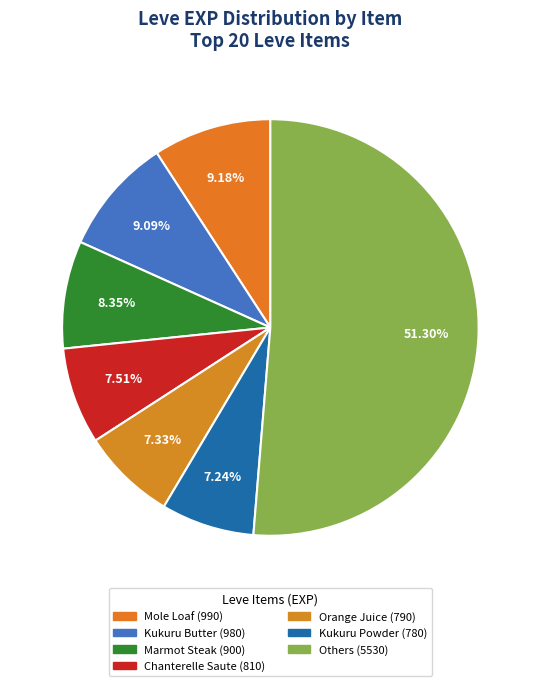

How many segments does this pie chart have?

7